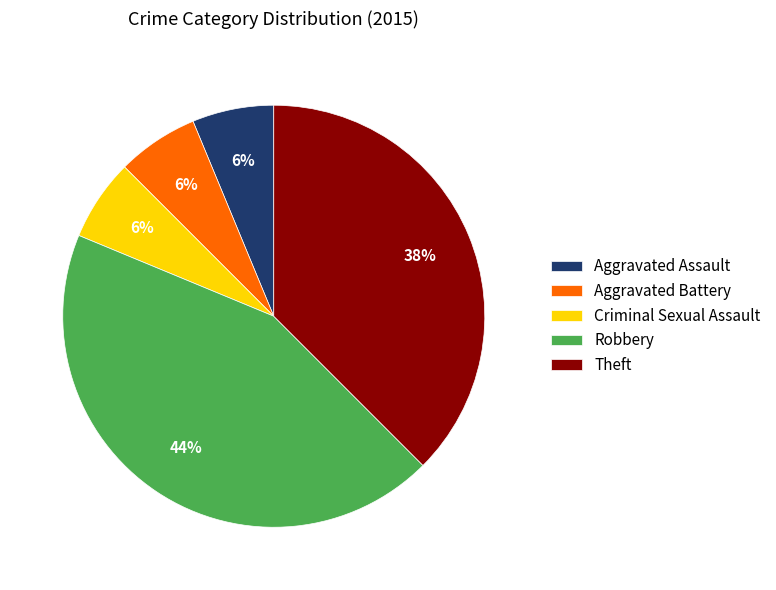

What is the largest slice in the pie chart?

Robbery